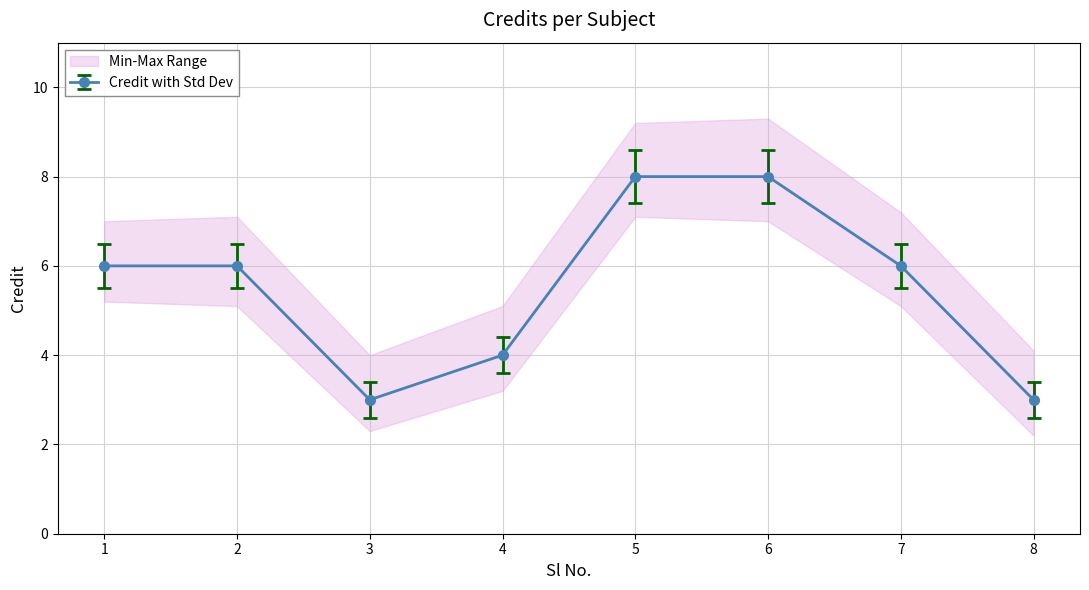

Approximately how many times larger is the value at 3 compared to 5?

0.4